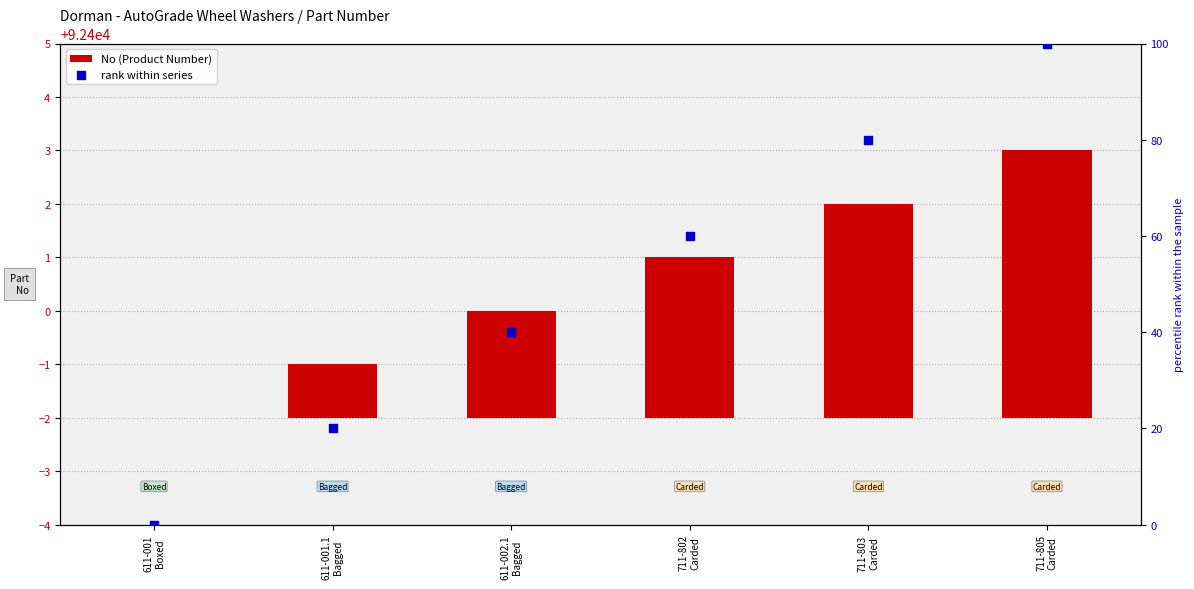

Which series contains the highest Y value?

rank within series